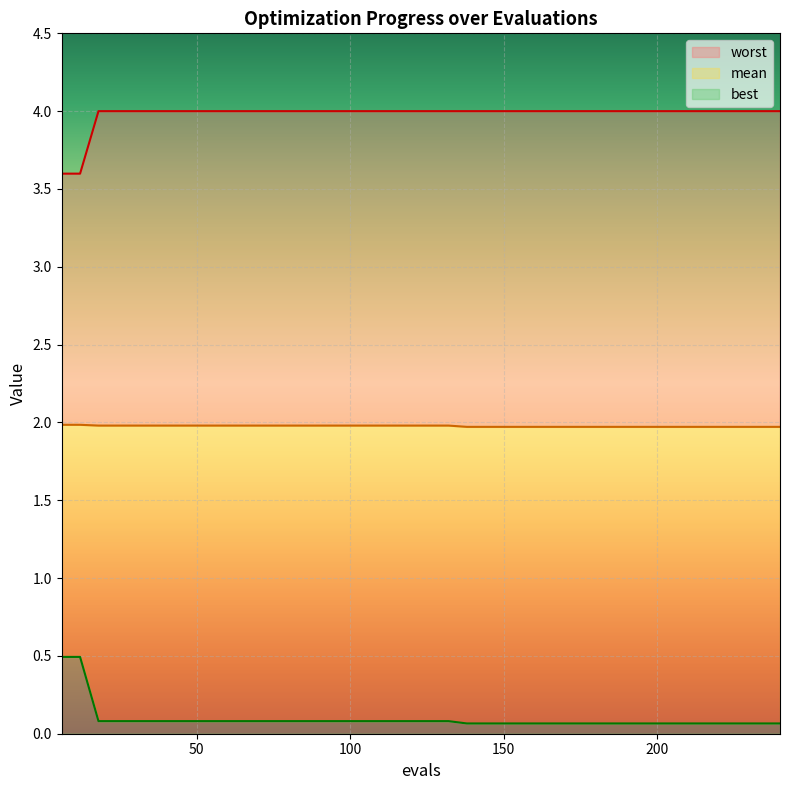

True or false: worst and best cross at least once.

False